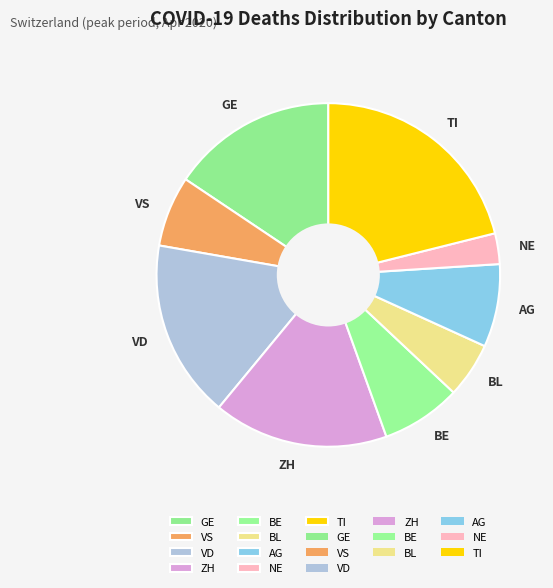

Which has a higher value, BL or NE?

BL